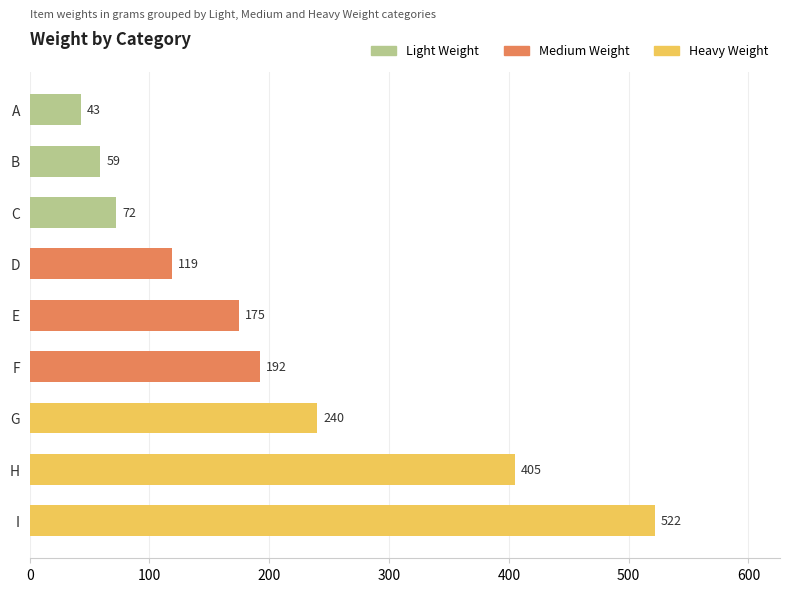

Which label corresponds to the smallest value in the chart?

A